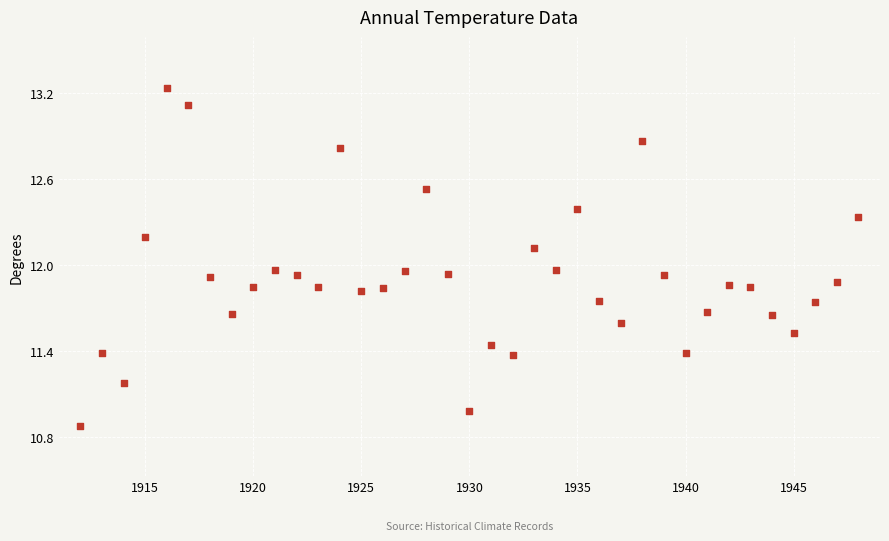

What is the range of X values (max minus min)?

36.0